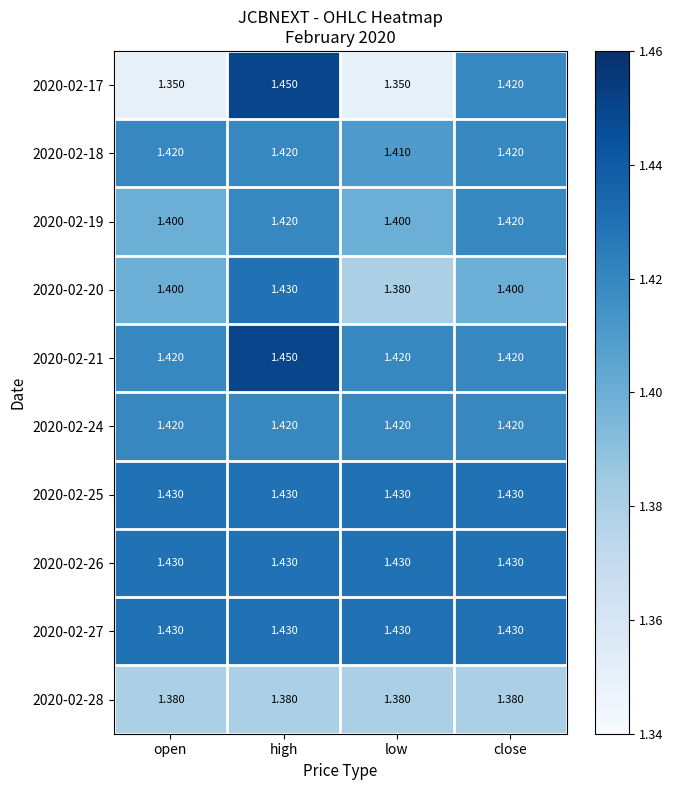

At which category is the sum across all series the highest?

high